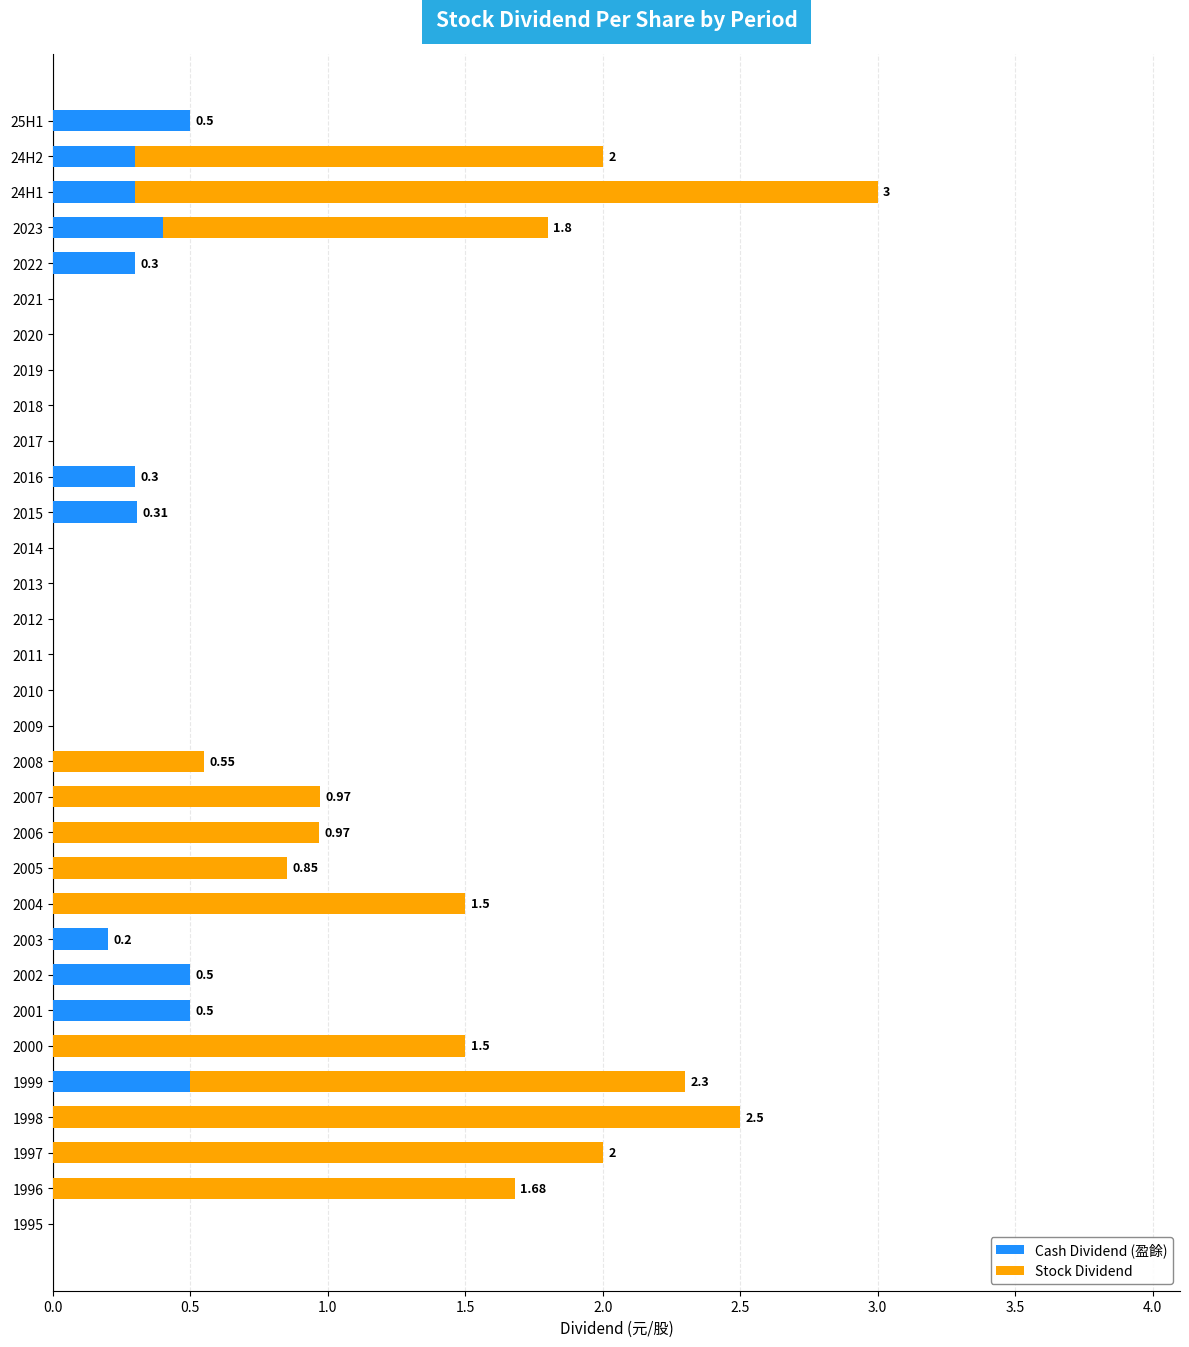

At which category is the sum across all series the highest?

24H1